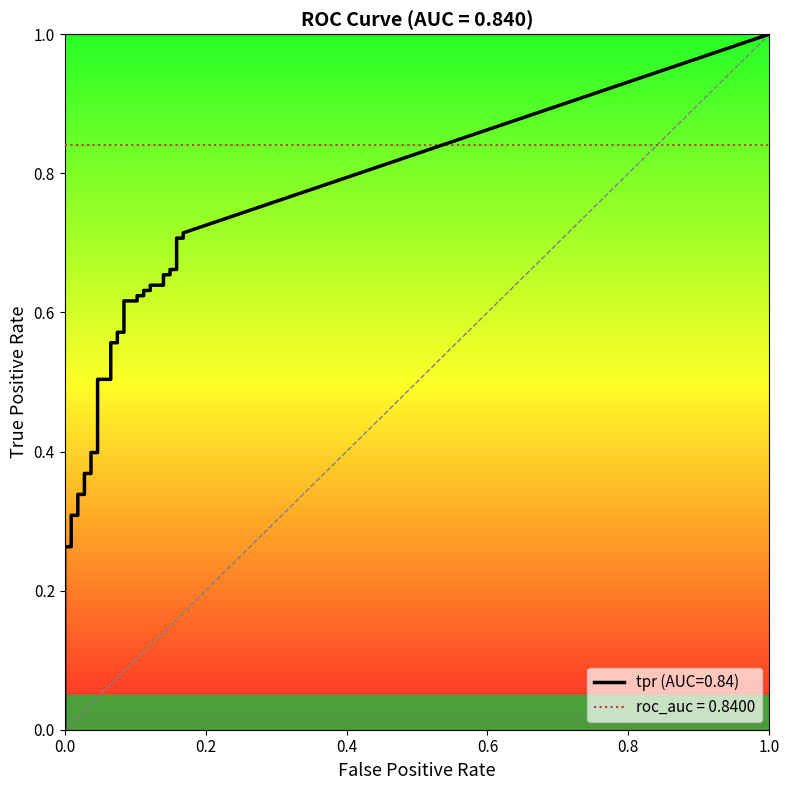

Is the value of tpr at 34 greater than the value of fpr at 16?

Yes